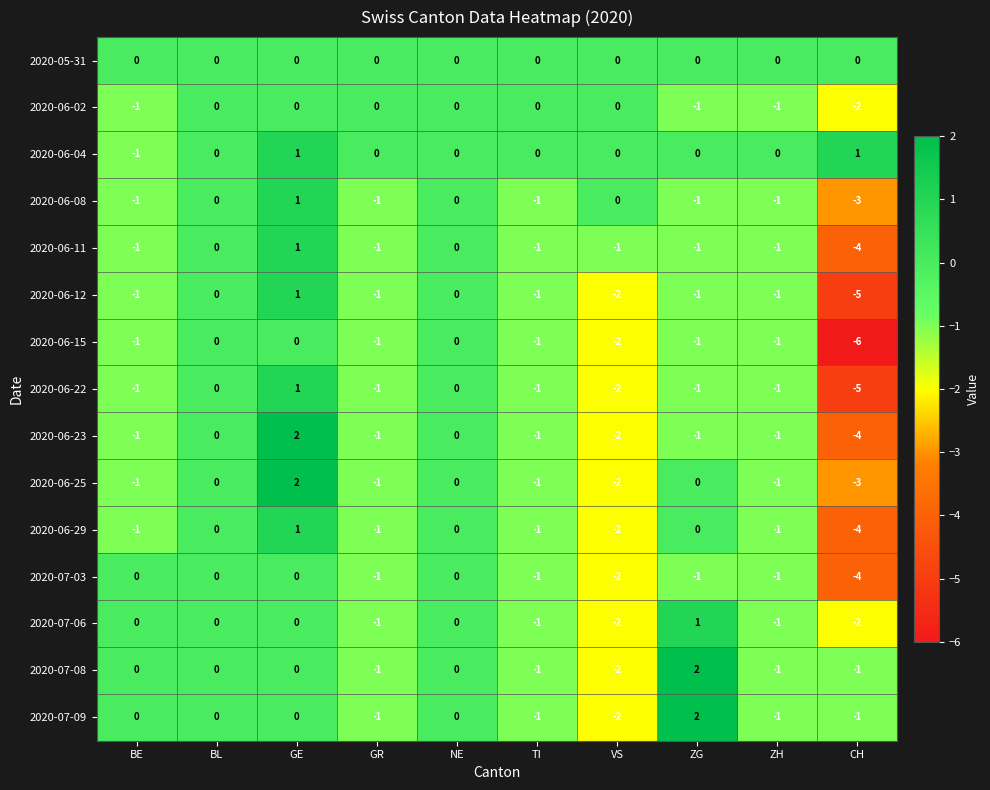

At which category is the sum across all series the highest?

GE